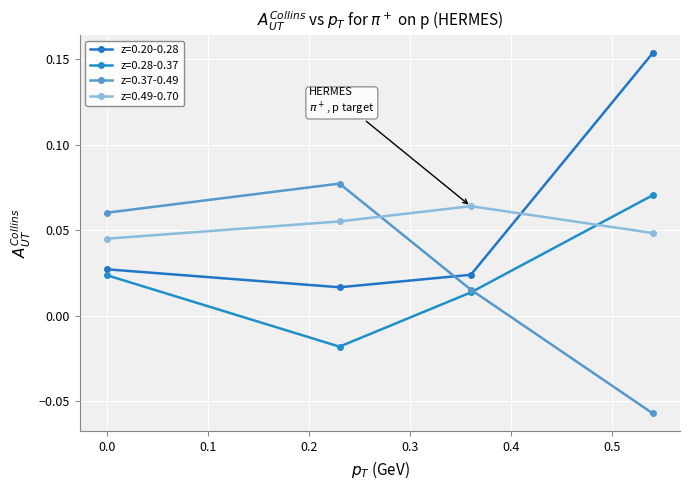

Is this an area chart (filled region under the line)?

No